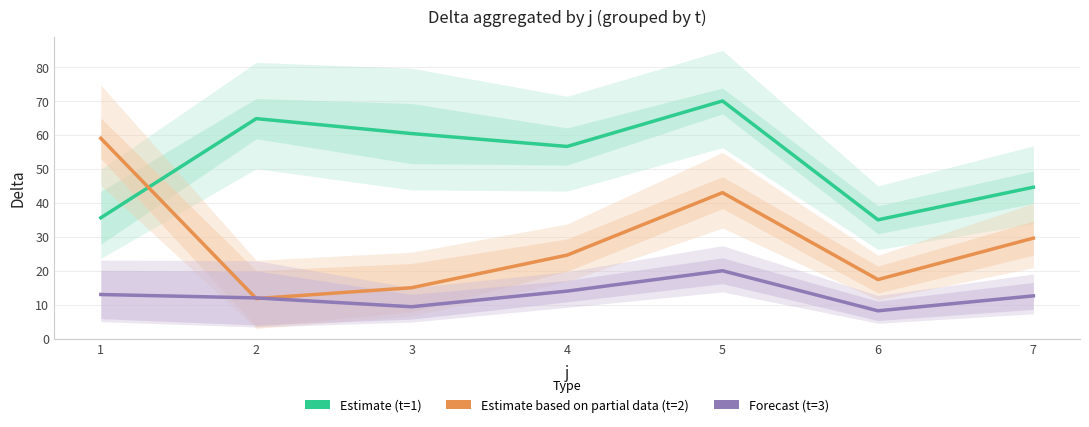

Reading left to right, list all the values displayed in this chart.

Estimate (t=1): 1=35.6	2=64.8	3=60.4	4=56.6	5=70.0	6=35.0	7=44.6
Estimate based on partial data (t=2): 1=59.0	2=11.8	3=15.0	4=24.6	5=43.0	6=17.4	7=29.6
Forecast (t=3): 1=13.0	2=12.0	3=9.4	4=14.0	5=20.0	6=8.2	7=12.6